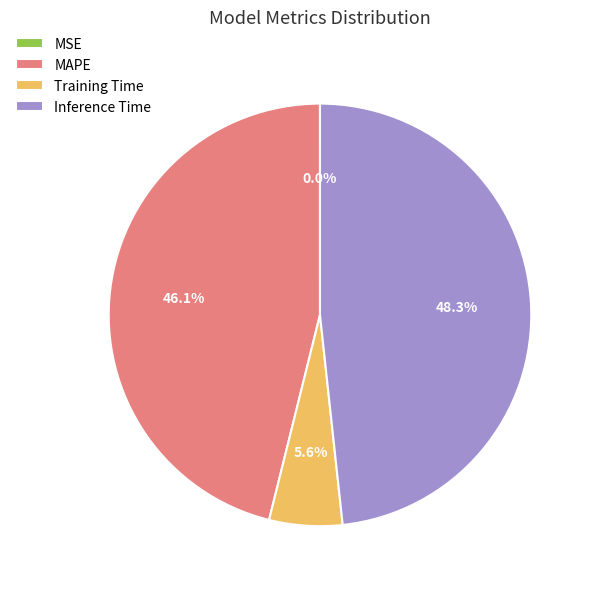

What percentage is the Training Time slice, to the nearest percent?

6%